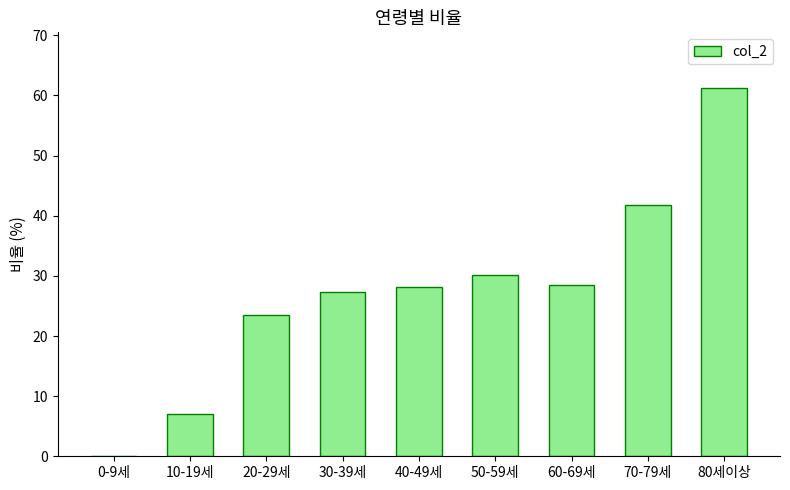

Where does the data first go above 28?

40-49세